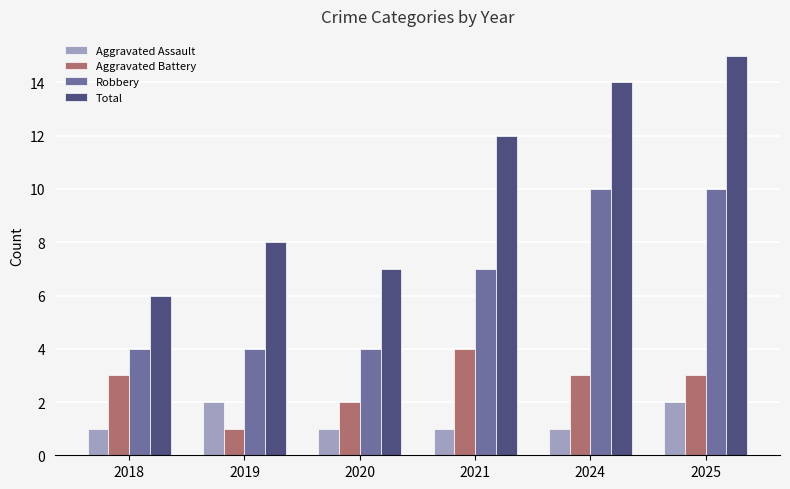

What is the total value across all series at 2024?

28